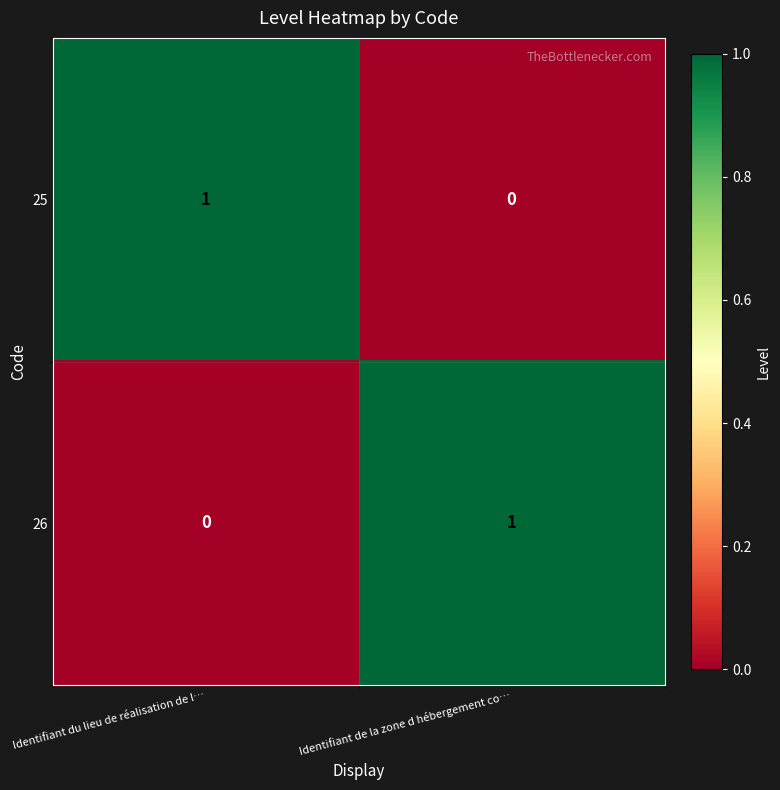

The 26 series shows -1 at Identifiant du lieu de réalisation de l…. True or false?

False